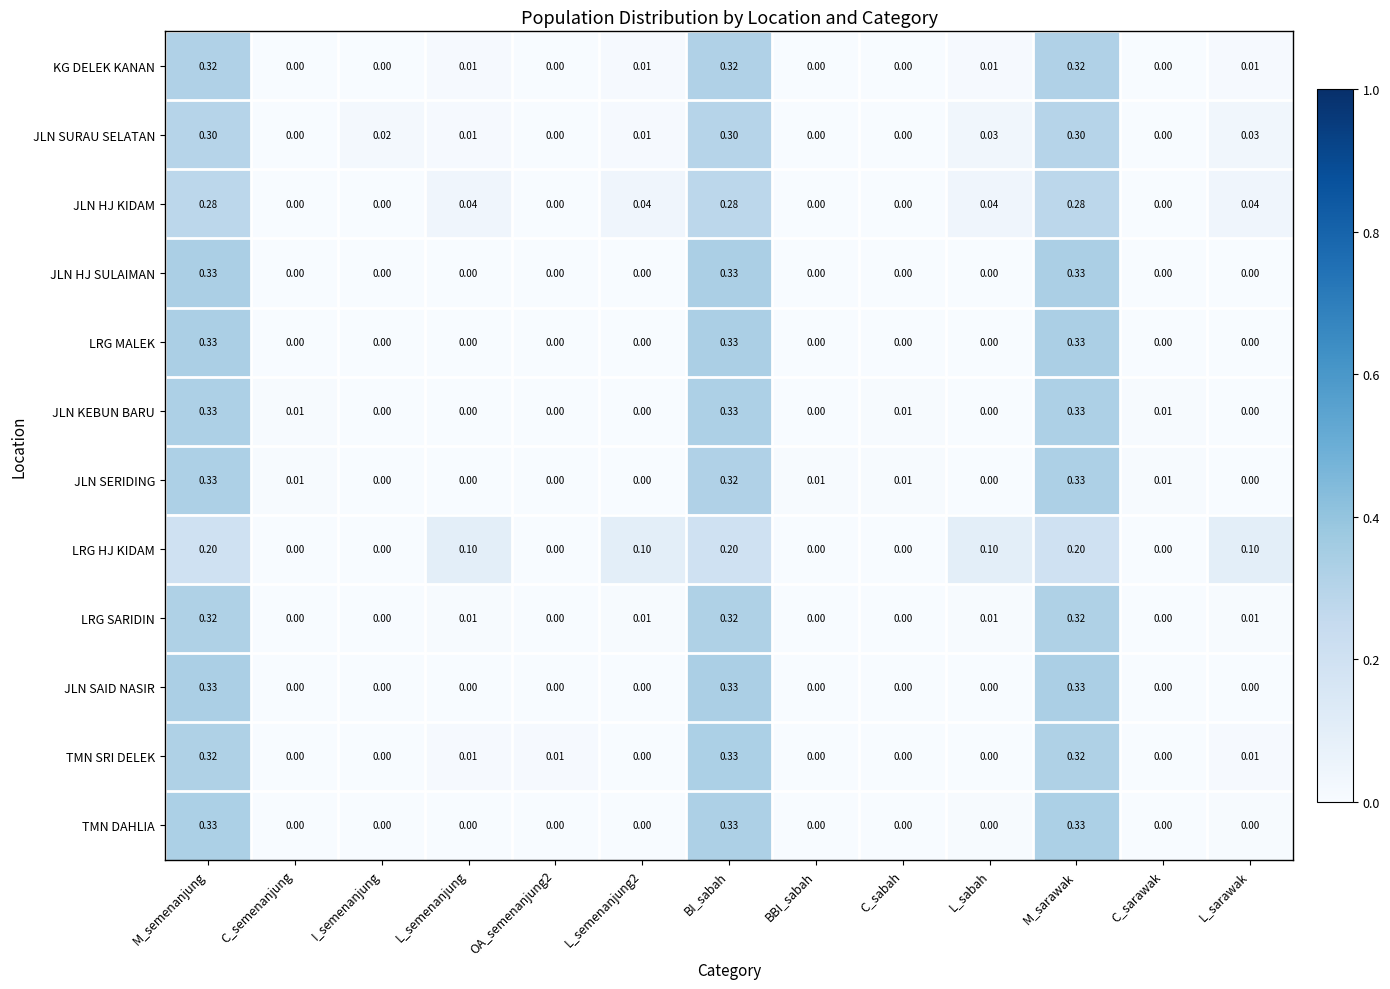

Which series changed the most between I_semenanjung and C_sabah?

JLN SURAU SELATAN